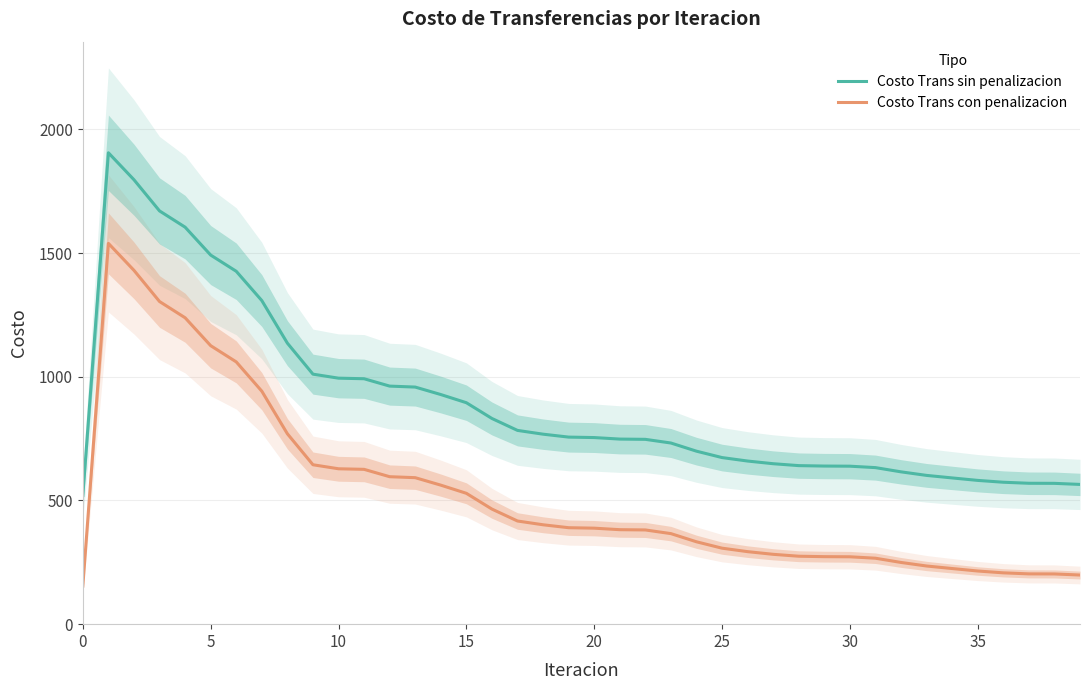

True or false: Costo Trans con penalizacion and Costo Trans sin penalizacion cross at least once.

False